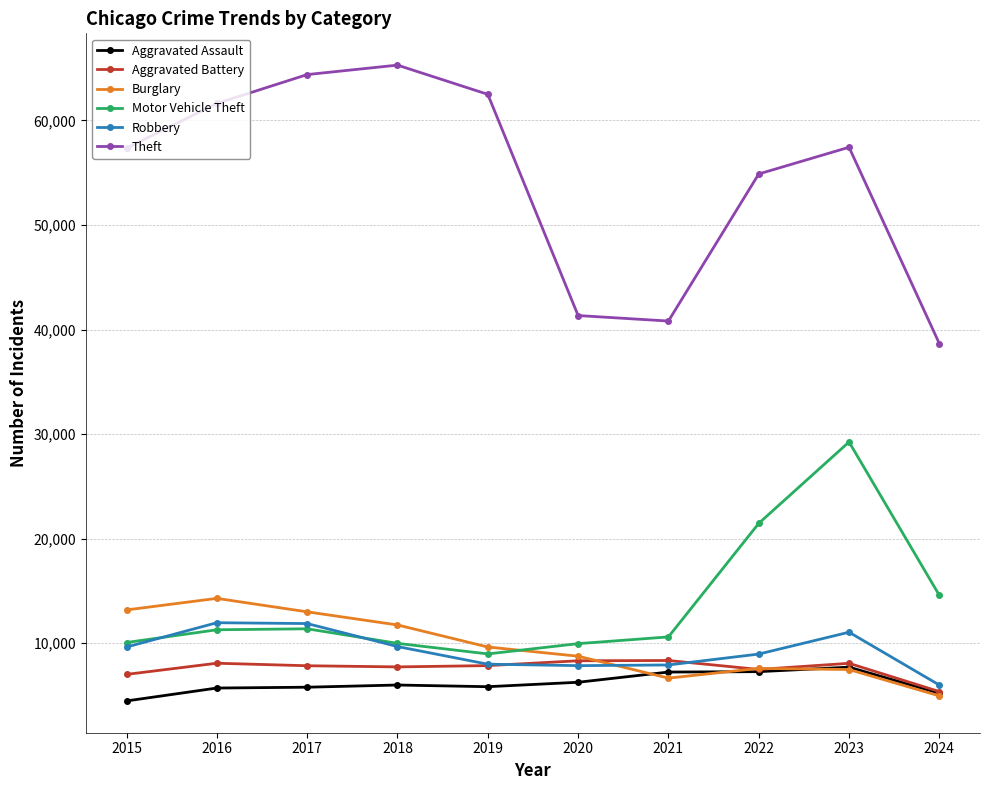

Where does the Burglary series first go above 9638?

2015